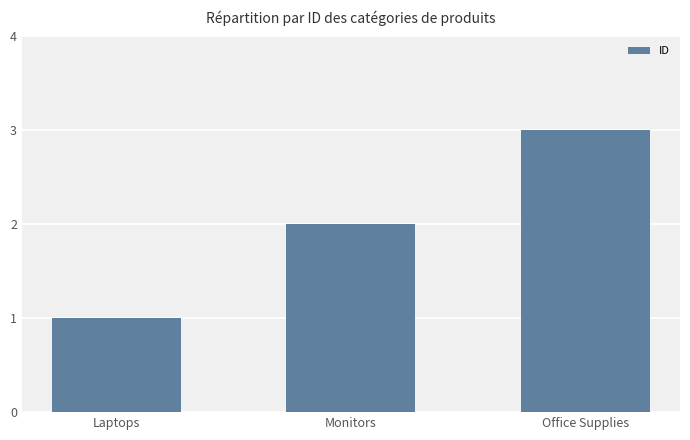

Reading left to right, list all the values displayed in this chart.

Laptops=1	Monitors=2	Office Supplies=3